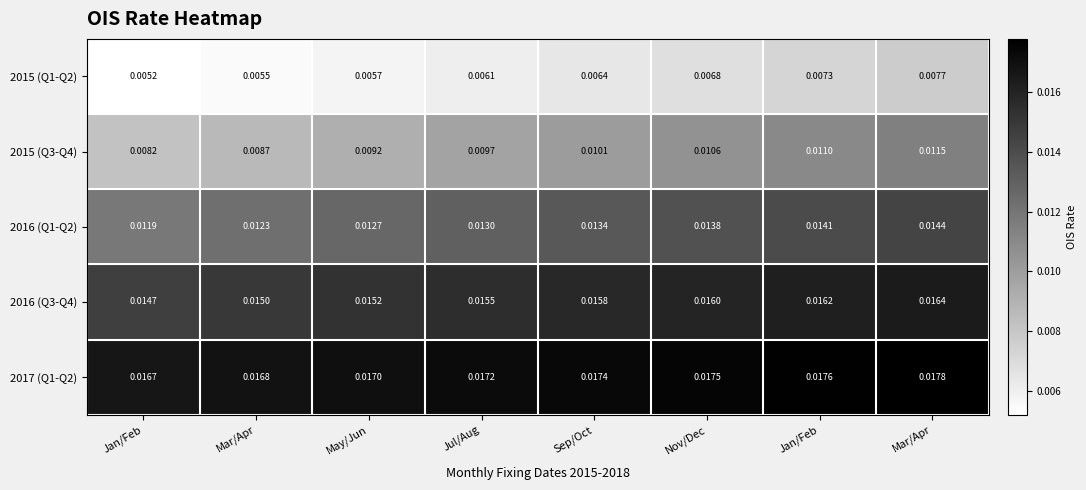

Count the number of categories in the chart.

8